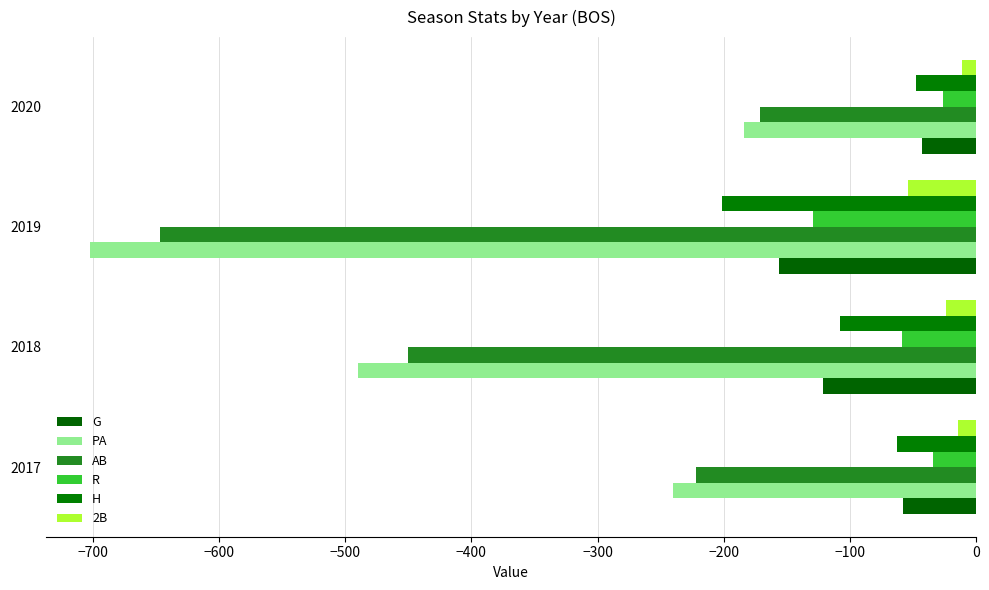

How many data points in AB are less than -222?

2